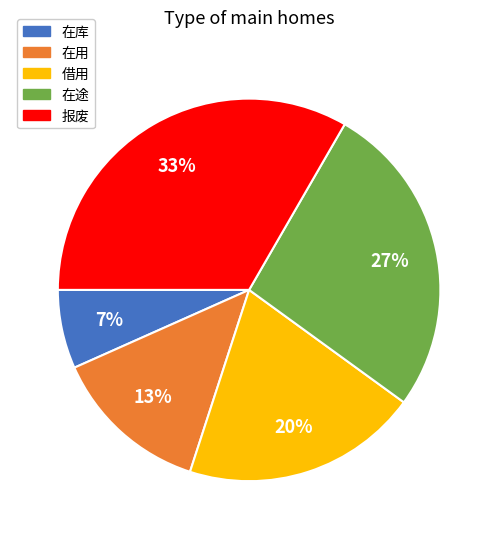

How many segments does this pie chart have?

5